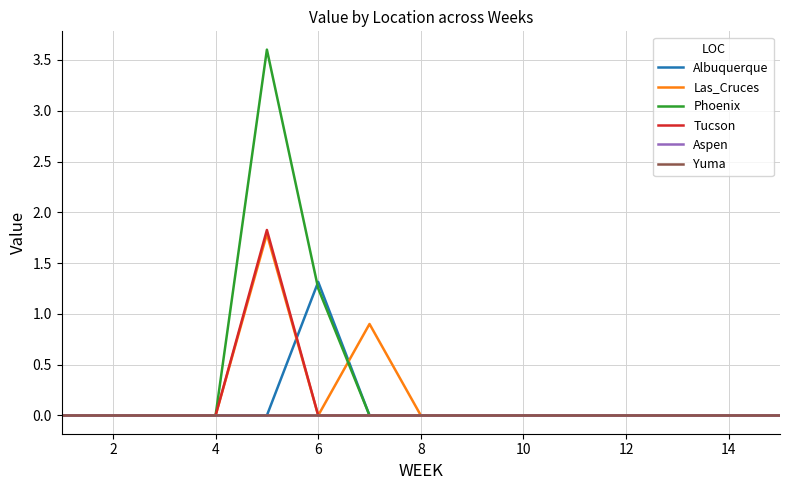

Does the chart have visible grid lines?

Yes